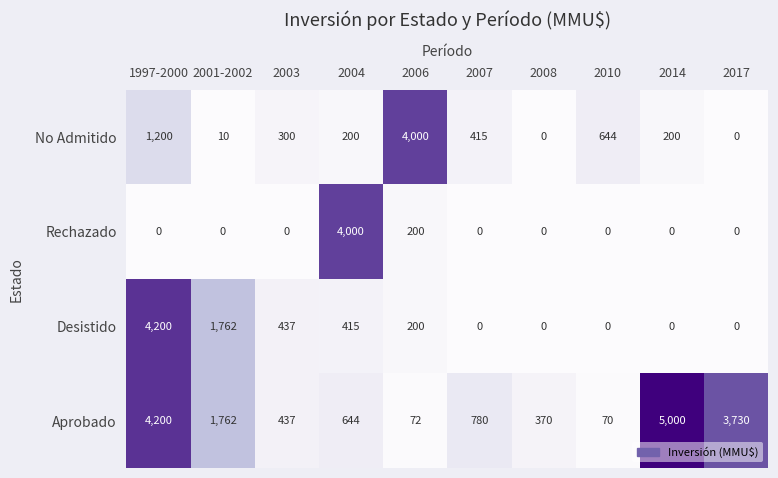

Is the value of Aprobado at 1997-2000 greater than the value of Desistido at 2006?

Yes